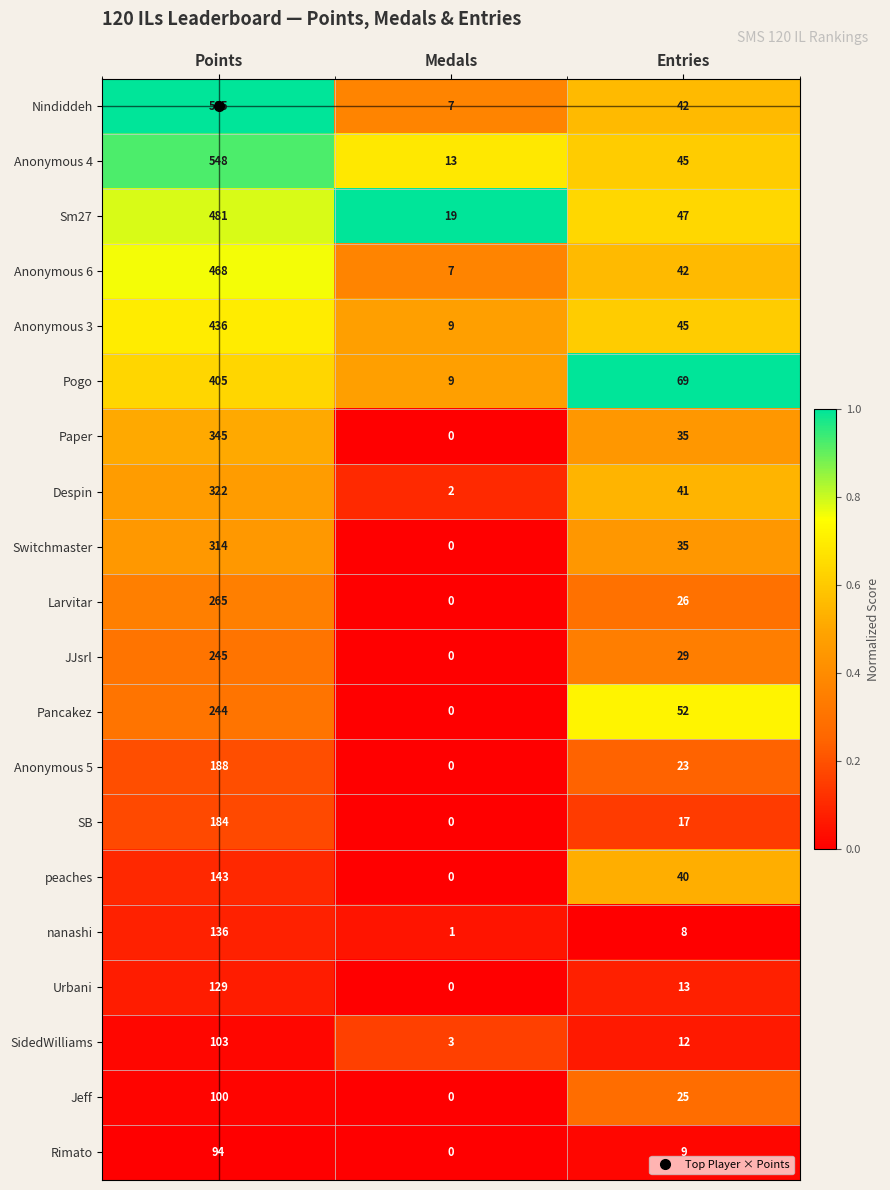

Between Points and Medals, which series saw the biggest shift?

Nindiddeh